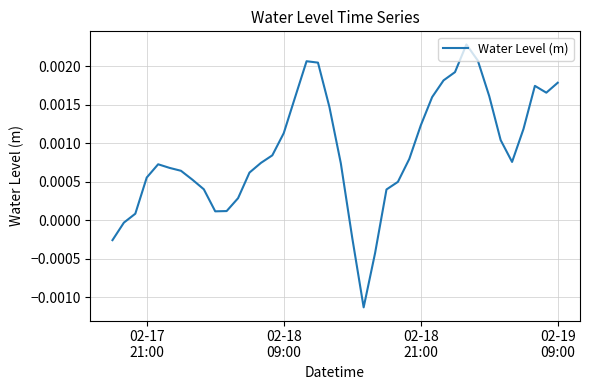

How many points are lower than both their immediate neighbors (excluding endpoints)?

4